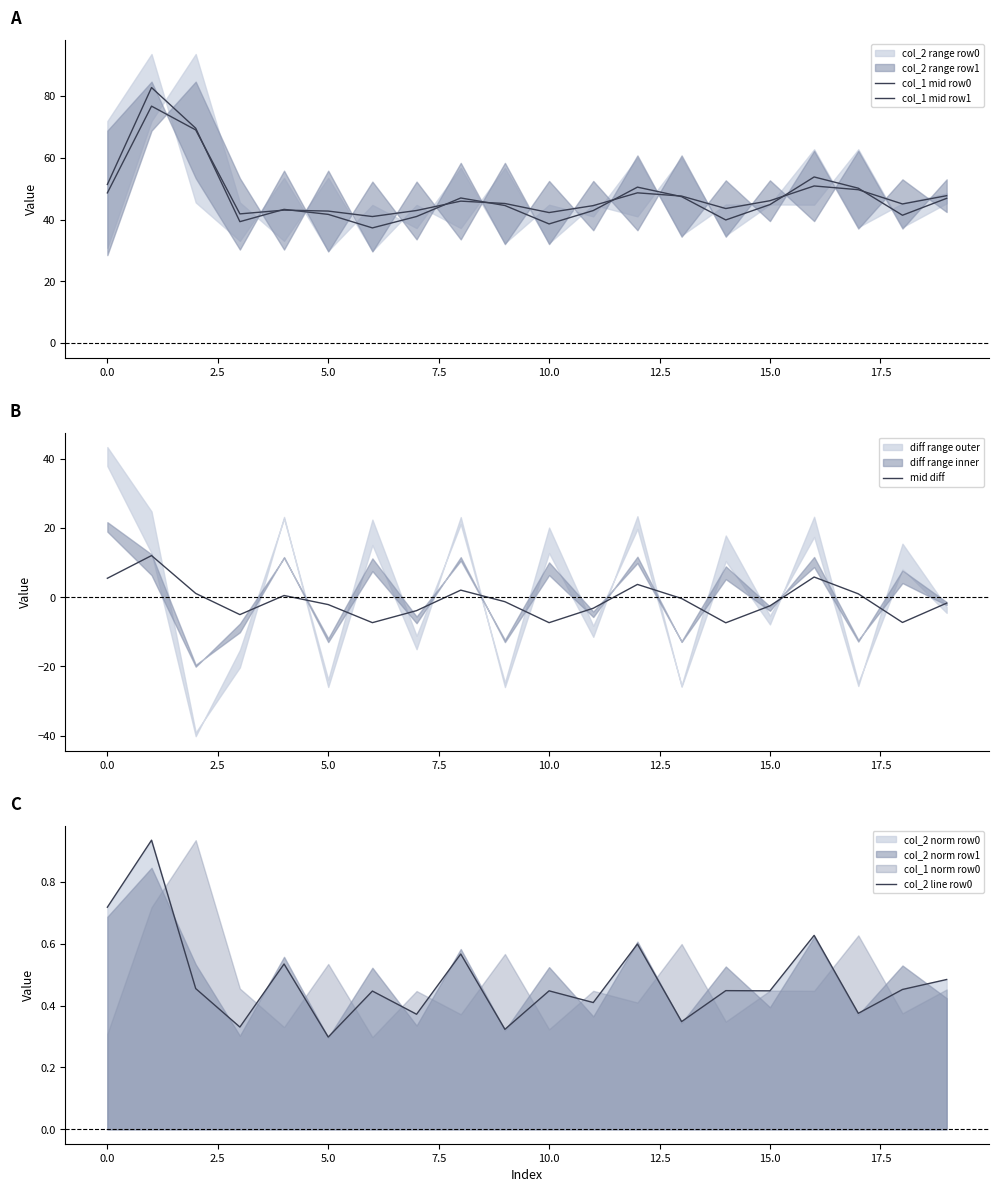

What is the sum of all col_1 mid row1 values?

962.8